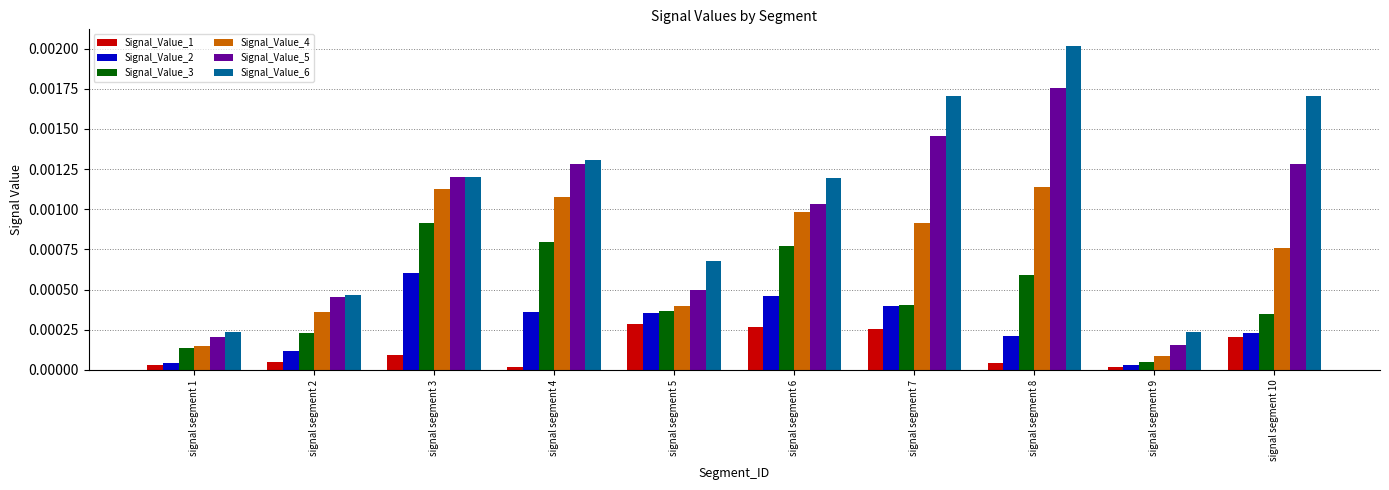

Between signal segment 1 and signal segment 4, which series saw the biggest shift?

Signal_Value_5